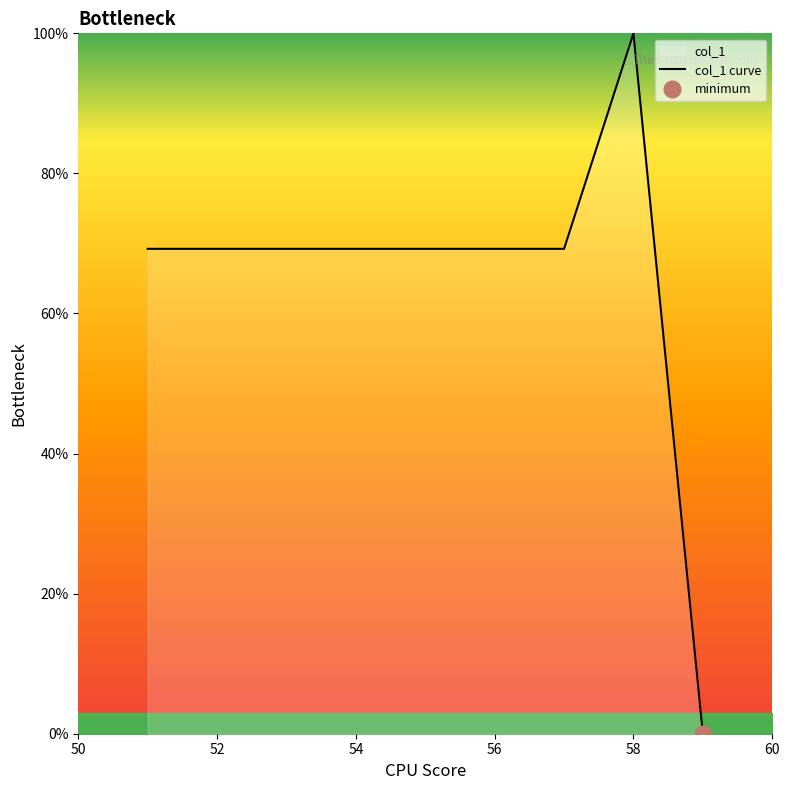

What is the difference between the maximum and minimum values?

100.0